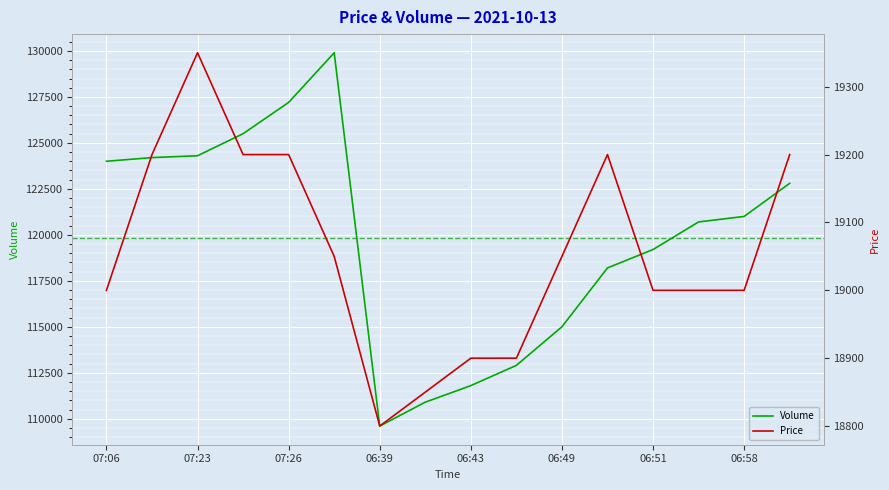

What is the smallest value displayed?

18800